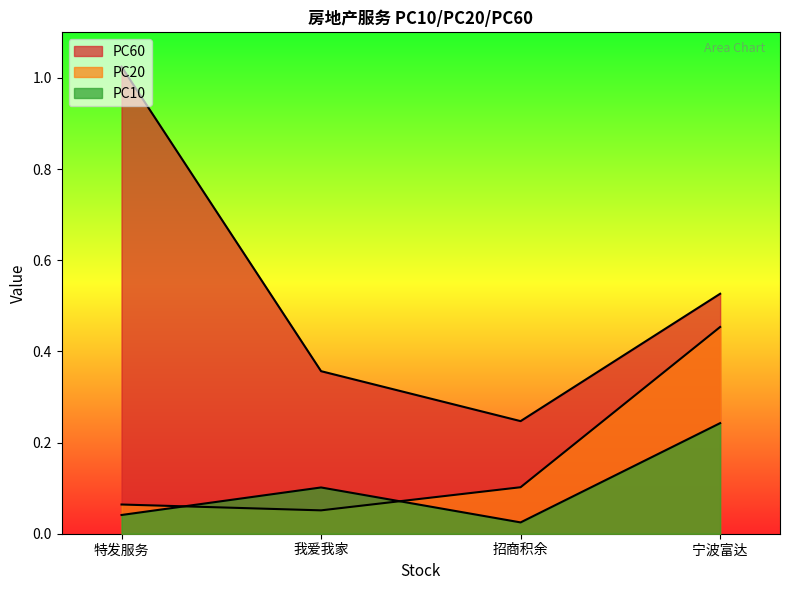

At 宁波富达, list the series in order from largest to smallest.

PC60, PC20, PC10